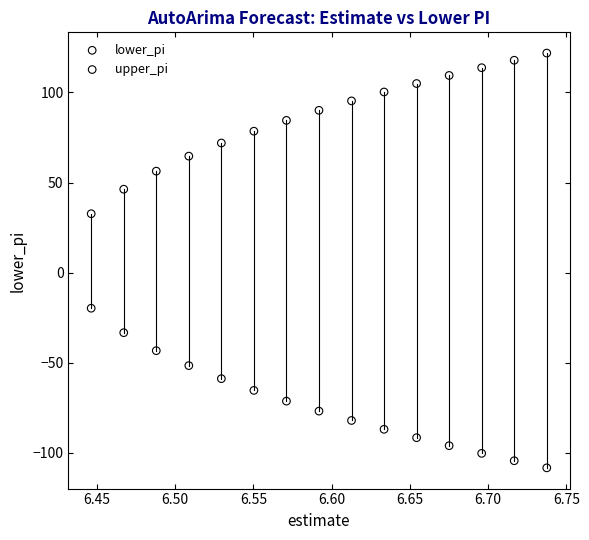

What are all the series names shown in the legend?

lower_pi, upper_pi